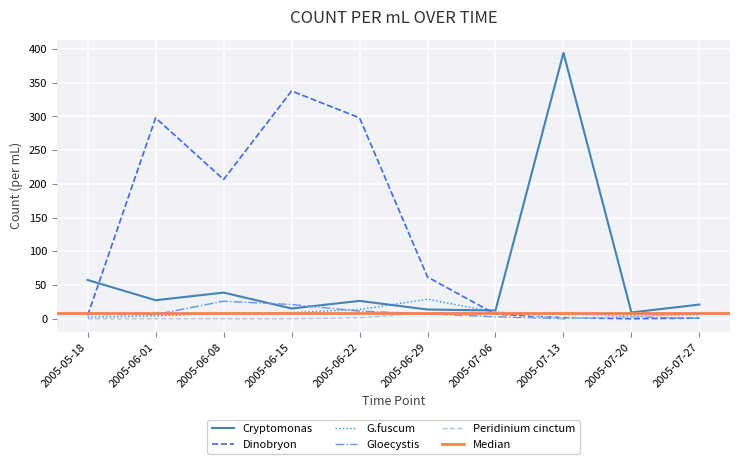

Rank the categories by Peridinium cinctum value from highest to lowest.

2005-07-06, 2005-06-29, 2005-07-27, 2005-07-20, 2005-06-22, 2005-07-13, 2005-05-18, 2005-06-01, 2005-06-08, 2005-06-15